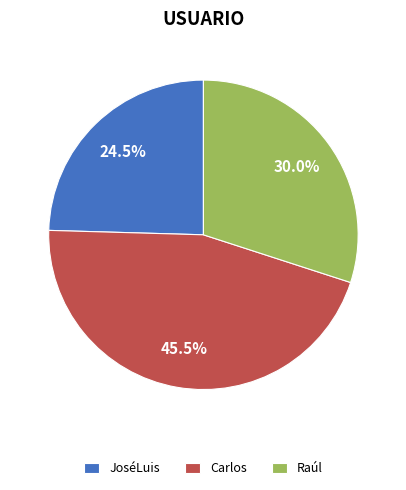

Approximately how many times larger is the value at JoséLuis compared to Raúl?

0.8